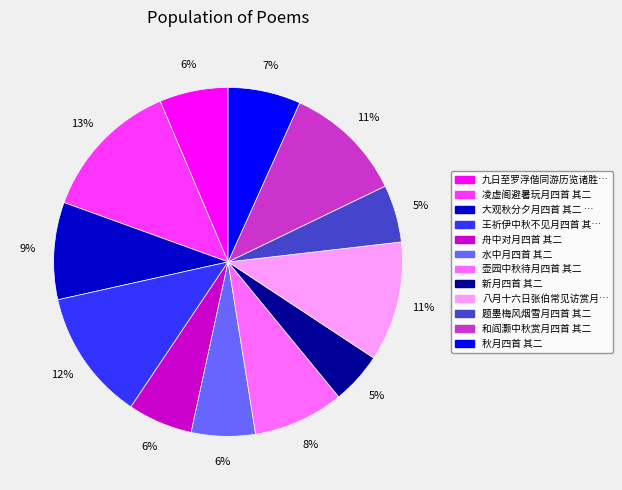

To the nearest percent, what is the difference between the largest and smallest slice percentages?

8%